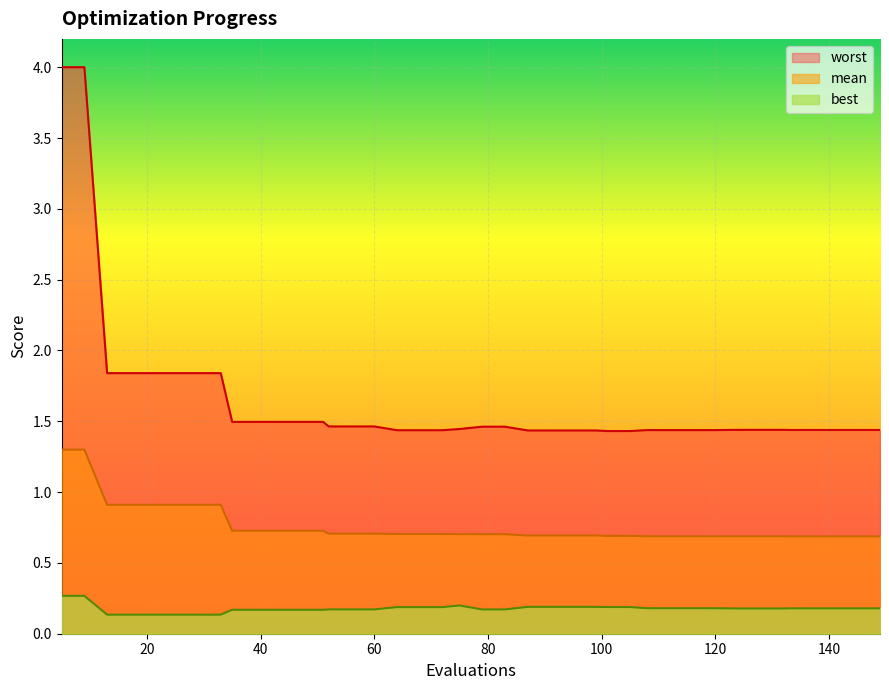

Reading left to right, transcribe all the data shown in this chart.

mean: 5=1.3	9=1.3	13=0.9	17=0.9	21=0.9	25=0.9	29=0.9	33=0.9	35=0.7	39=0.7	43=0.7	47=0.7	51=0.7	52=0.7	56=0.7	60=0.7	64=0.7	68=0.7	72=0.7	75=0.7	79=0.7	83=0.7	87=0.7	91=0.7	95=0.7	99=0.7	101=0.7	105=0.7	108=0.7	112=0.7	116=0.7	120=0.7	124=0.7	128=0.7	132=0.7	133=0.7	137=0.7	141=0.7	145=0.7	149=0.7
best: 5=0.3	9=0.3	13=0.1	17=0.1	21=0.1	25=0.1	29=0.1	33=0.1	35=0.2	39=0.2	43=0.2	47=0.2	51=0.2	52=0.2	56=0.2	60=0.2	64=0.2	68=0.2	72=0.2	75=0.2	79=0.2	83=0.2	87=0.2	91=0.2	95=0.2	99=0.2	101=0.2	105=0.2	108=0.2	112=0.2	116=0.2	120=0.2	124=0.2	128=0.2	132=0.2	133=0.2	137=0.2	141=0.2	145=0.2	149=0.2
worst: 5=4.0	9=4.0	13=1.8	17=1.8	21=1.8	25=1.8	29=1.8	33=1.8	35=1.5	39=1.5	43=1.5	47=1.5	51=1.5	52=1.5	56=1.5	60=1.5	64=1.4	68=1.4	72=1.4	75=1.4	79=1.5	83=1.5	87=1.4	91=1.4	95=1.4	99=1.4	101=1.4	105=1.4	108=1.4	112=1.4	116=1.4	120=1.4	124=1.4	128=1.4	132=1.4	133=1.4	137=1.4	141=1.4	145=1.4	149=1.4